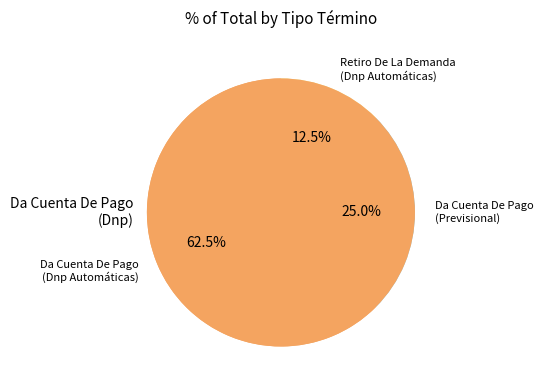

To the nearest percent, what is the average slice percentage?

33%